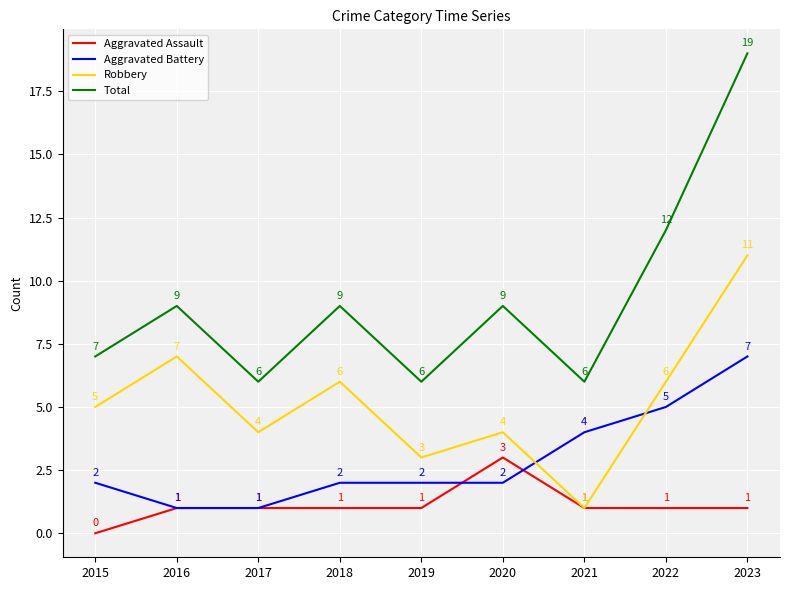

List the series in order of their peak value, highest first.

Total, Robbery, Aggravated Battery, Aggravated Assault